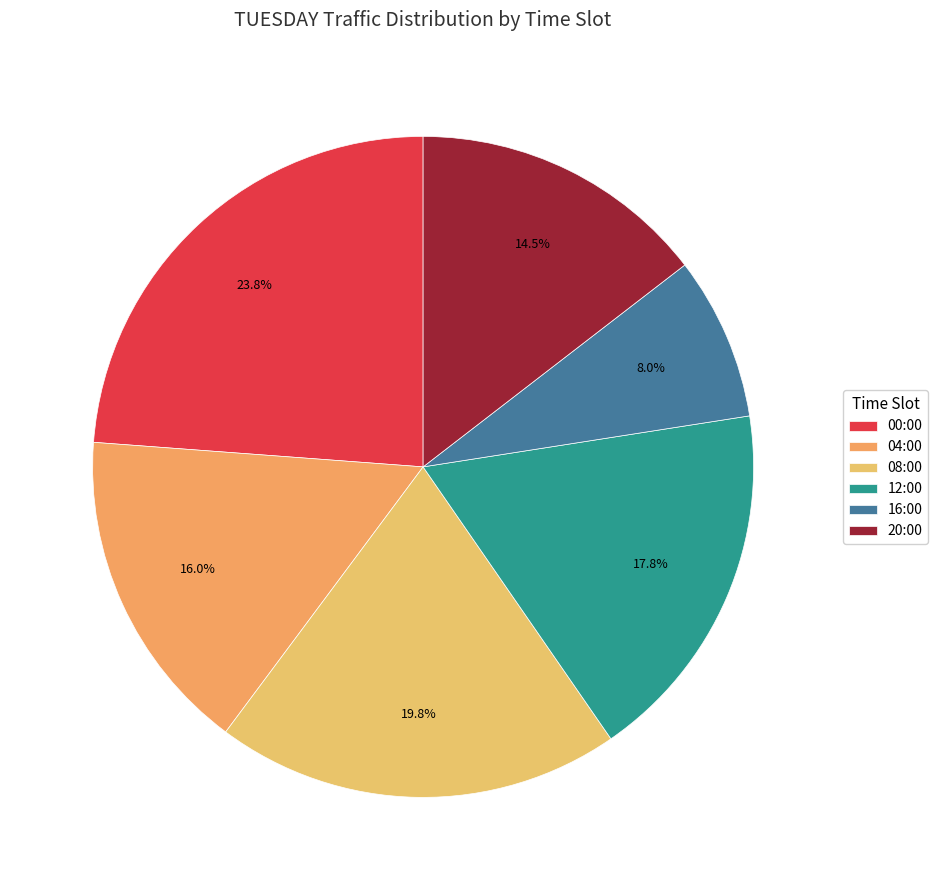

To the nearest percent, what percentage of the pie is 00:00?

24%